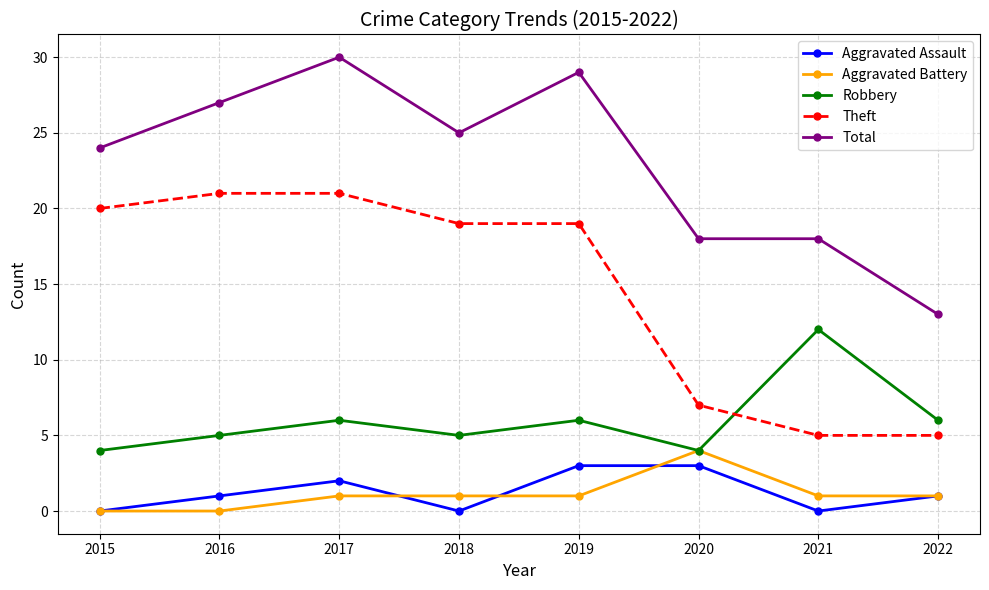

Which series has the largest total across all categories?

Total